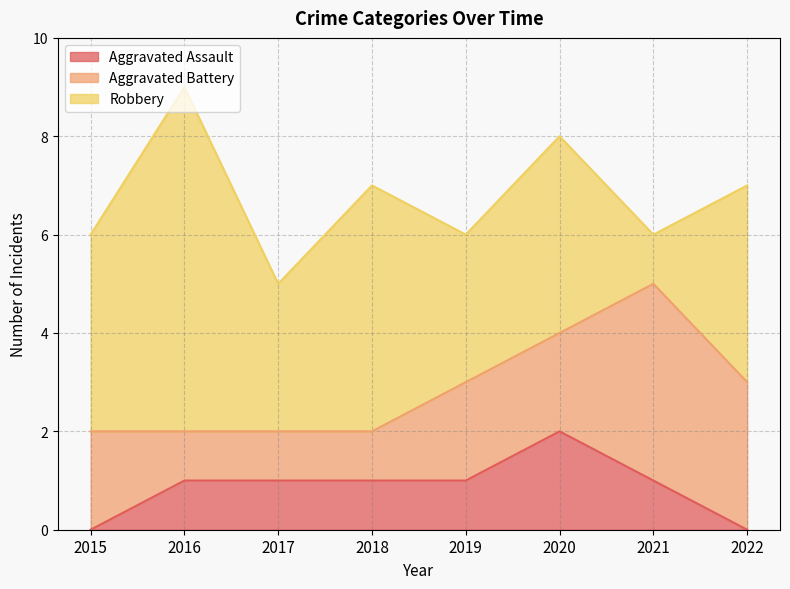

How many interior local peaks does the Aggravated Assault series have?

1